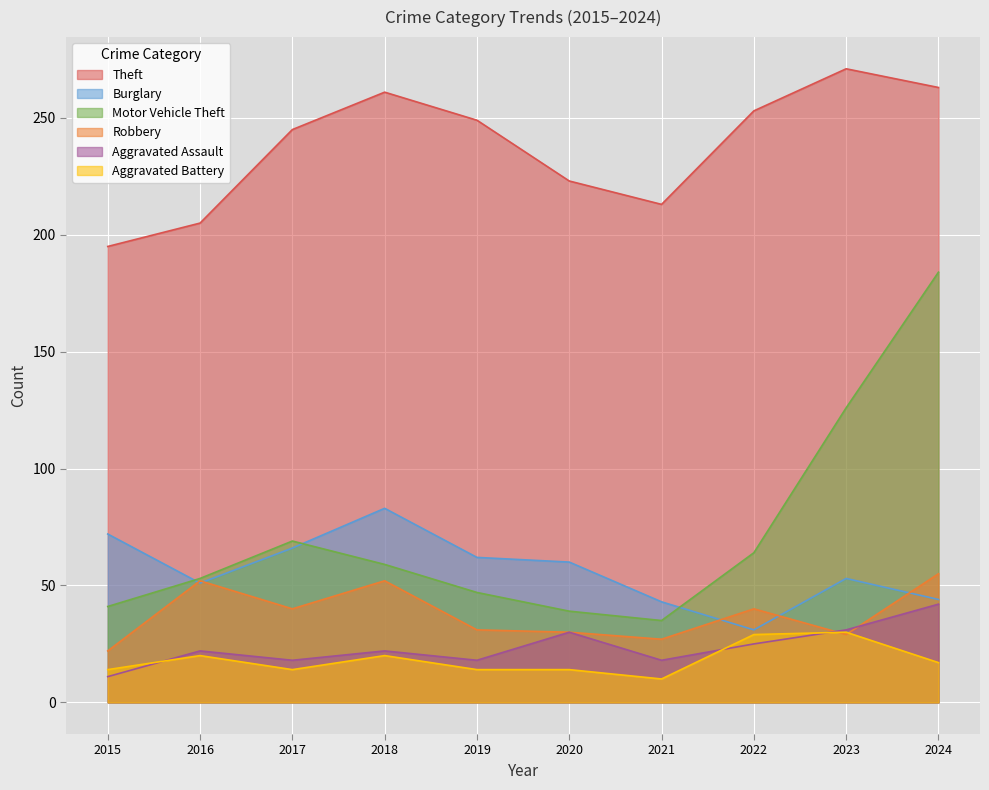

Where is the first local minimum for Theft?

2021